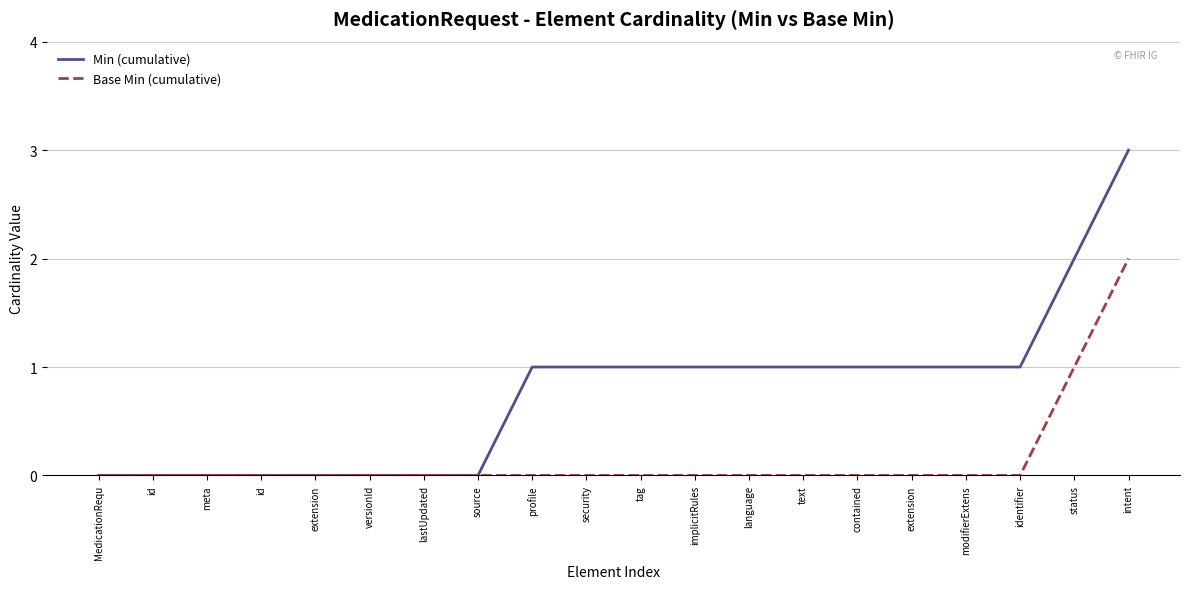

What is the sum of the Base Min (cumulative) values at intent and lastUpdated?

2